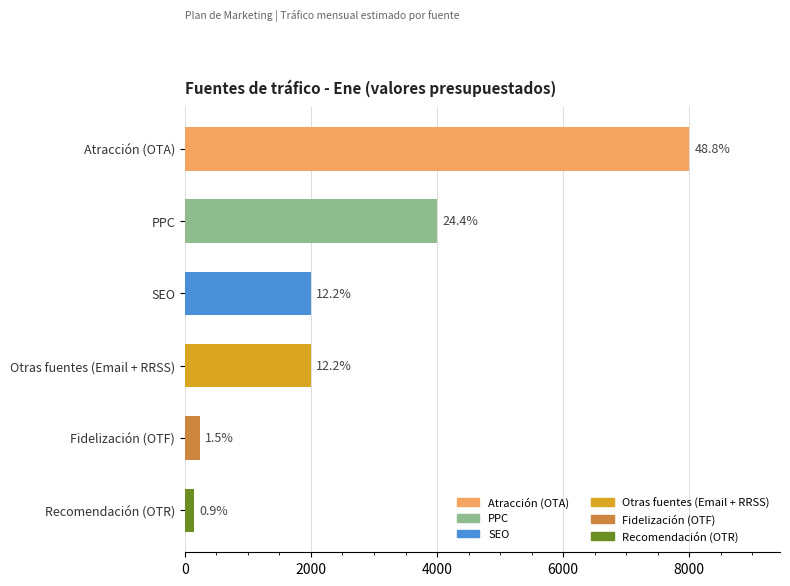

Does the chart contain any negative values?

No